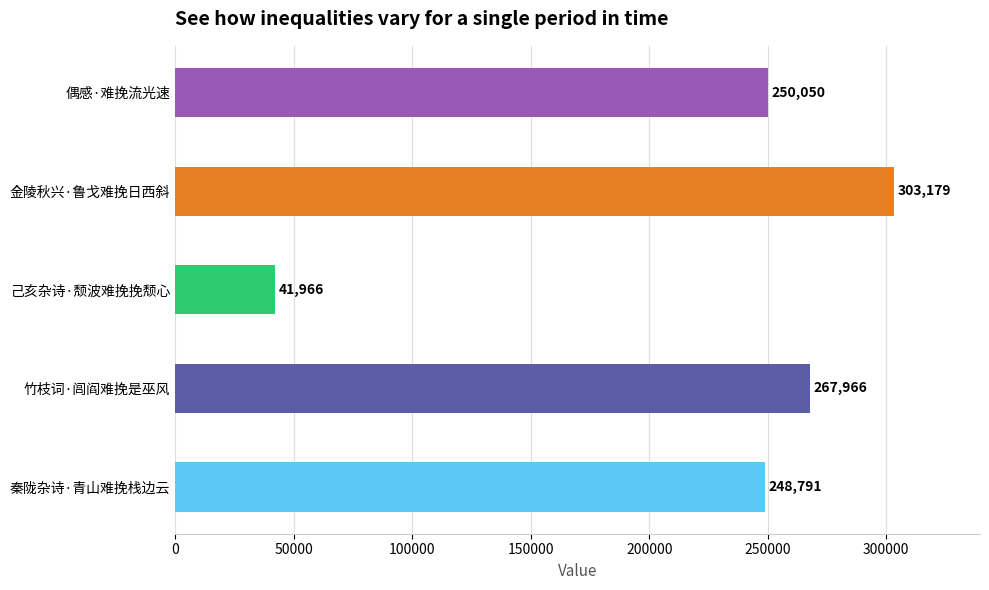

What is the difference between the values at 金陵秋兴·鲁戈难挽日西斜 and 秦陇杂诗·青山难挽栈边云?

54388